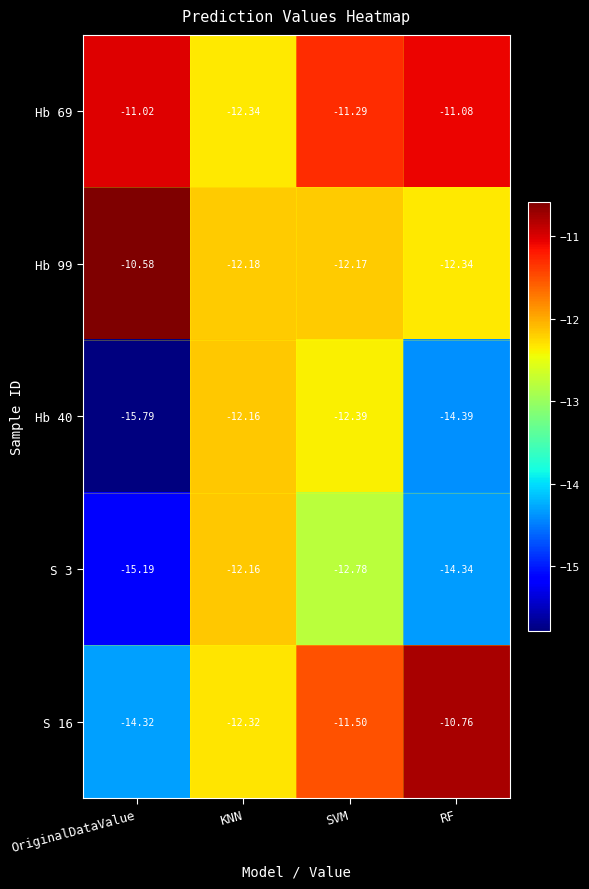

Where is Hb 40 nearest to the value -13?

SVM